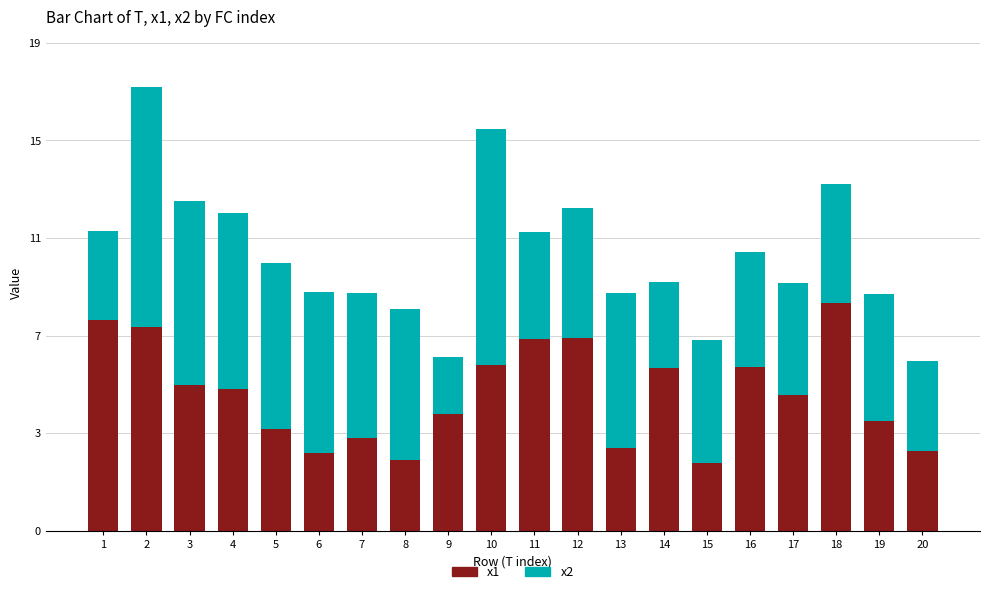

At which category is the sum across all series the highest?

2